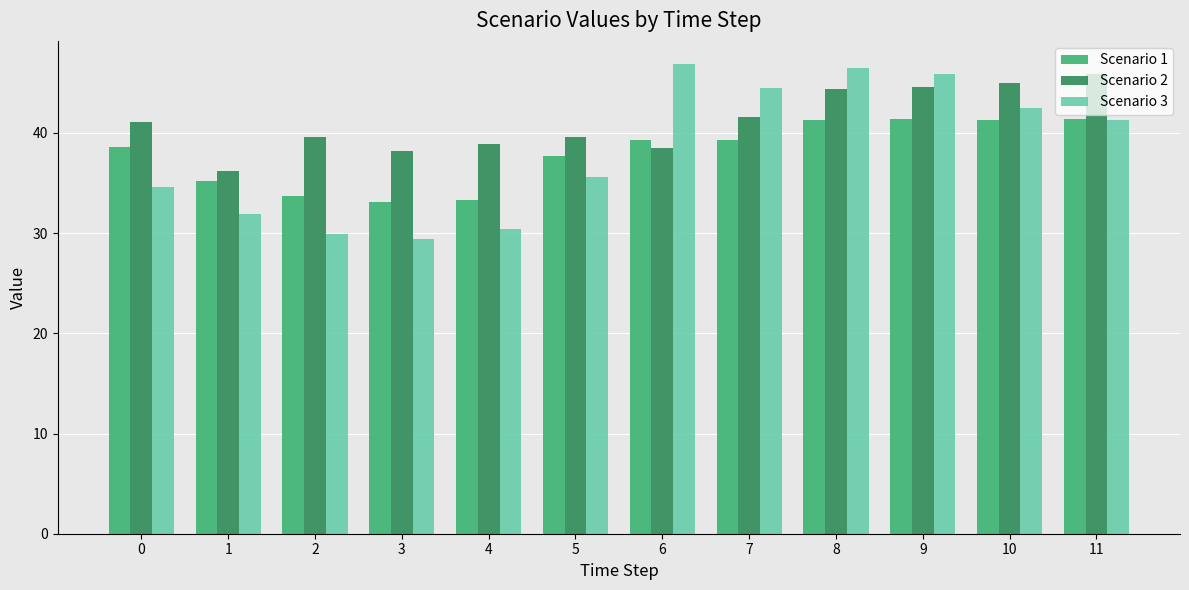

Is it true that Scenario 1 equals 35.2 at 1?

True